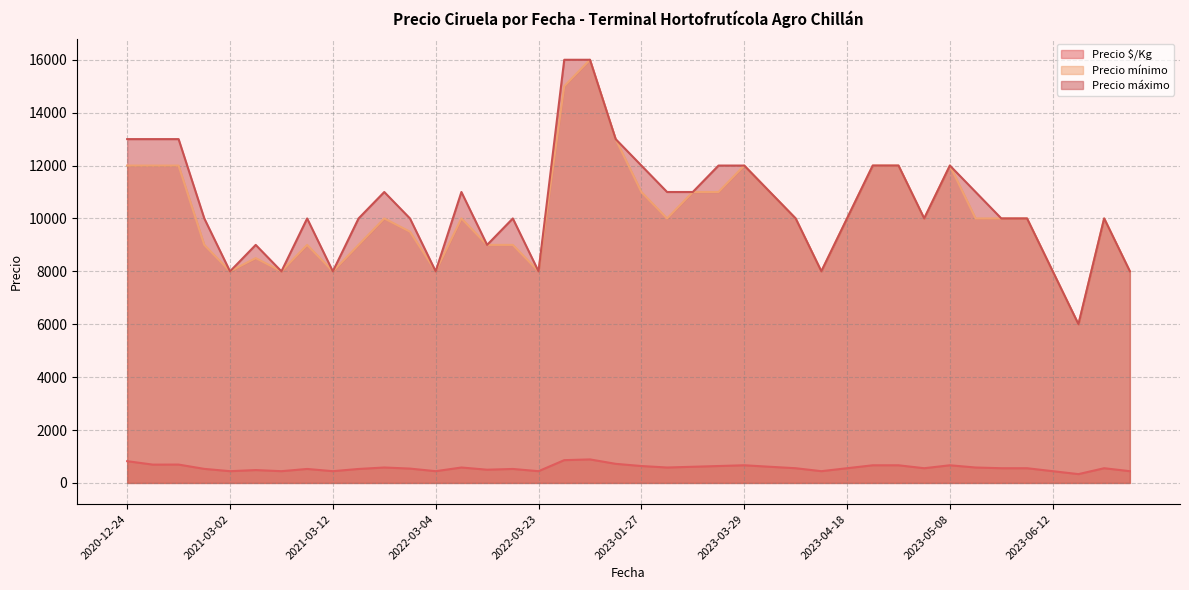

What is the average value of the Precio máximo series?

10500